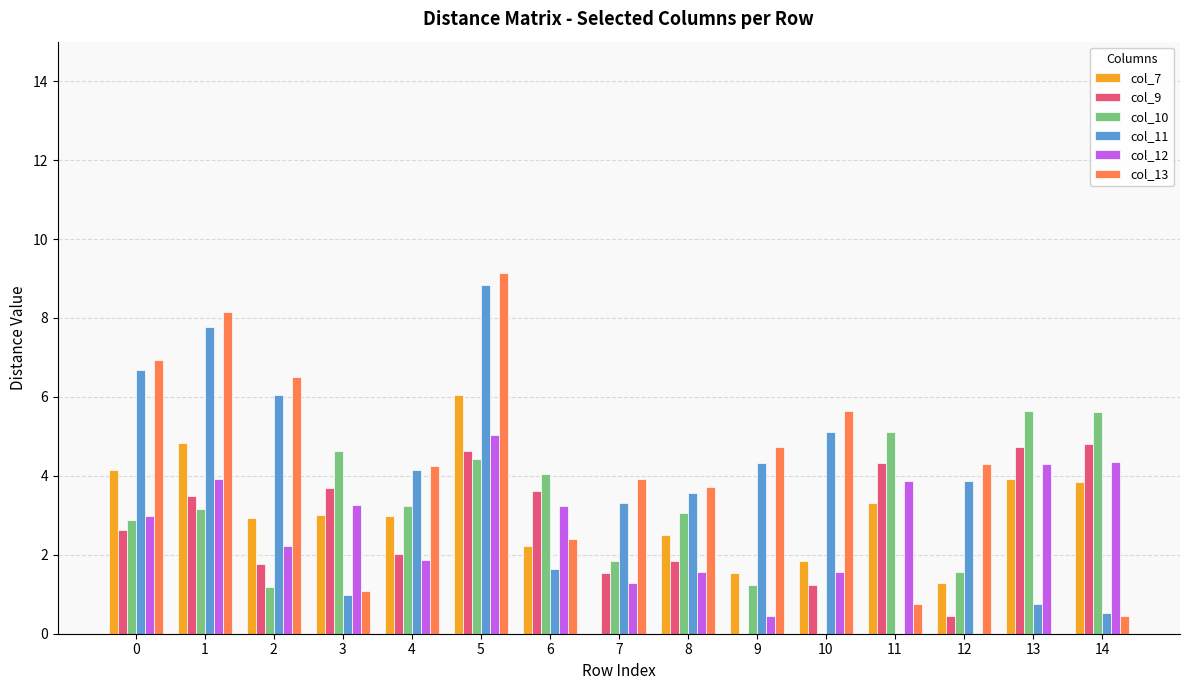

What is the maximum value shown in the chart?

9.1